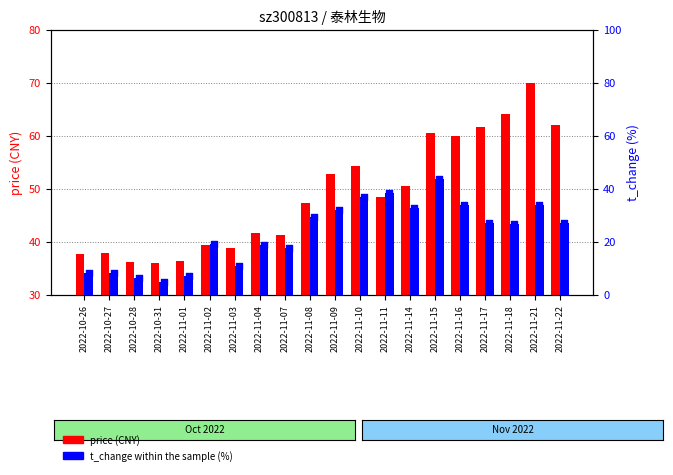

Which series has the widest spread of Y values?

t_change (%)